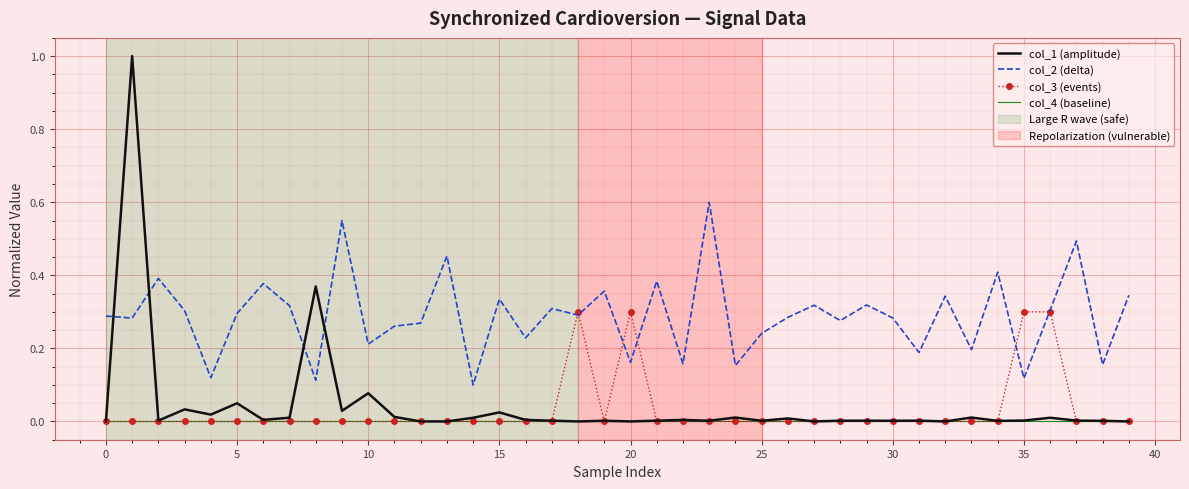

What is the maximum value for col_2 (delta)?

0.6